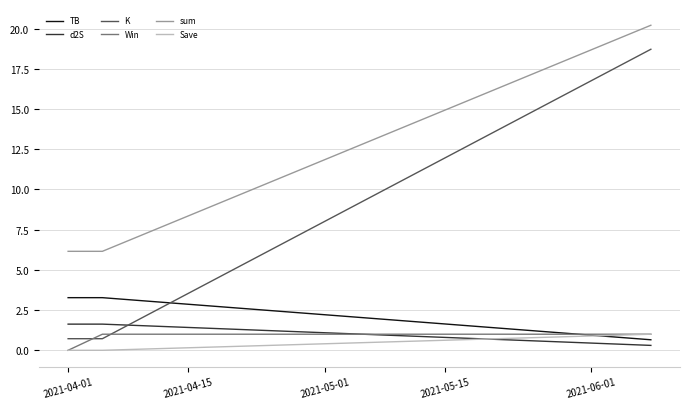

Which series has the largest total across all categories?

sum